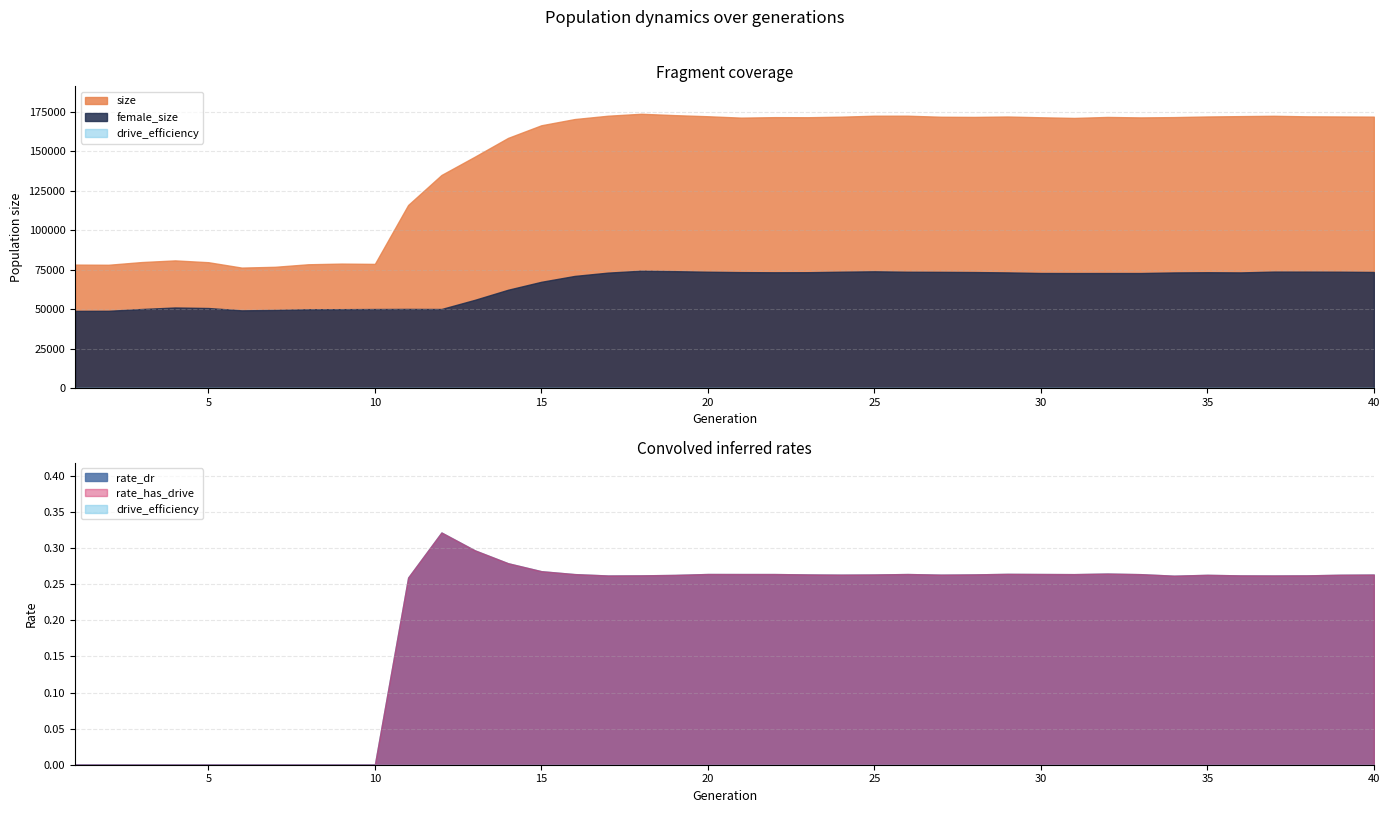

In size, how many points are lower than both neighbors (excluding endpoints)?

8